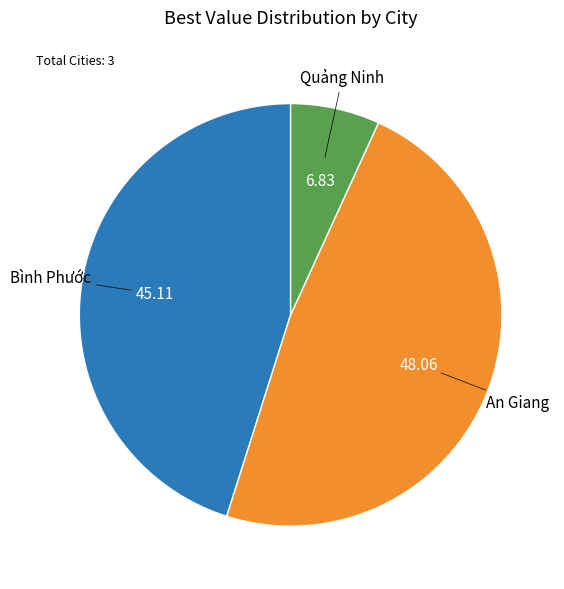

True or false: Bình Phước accounts for 45% of the total.

True